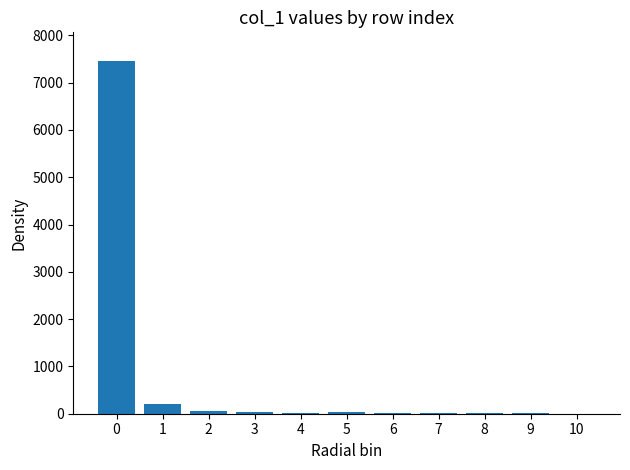

What is the maximum value shown in the chart?

7467